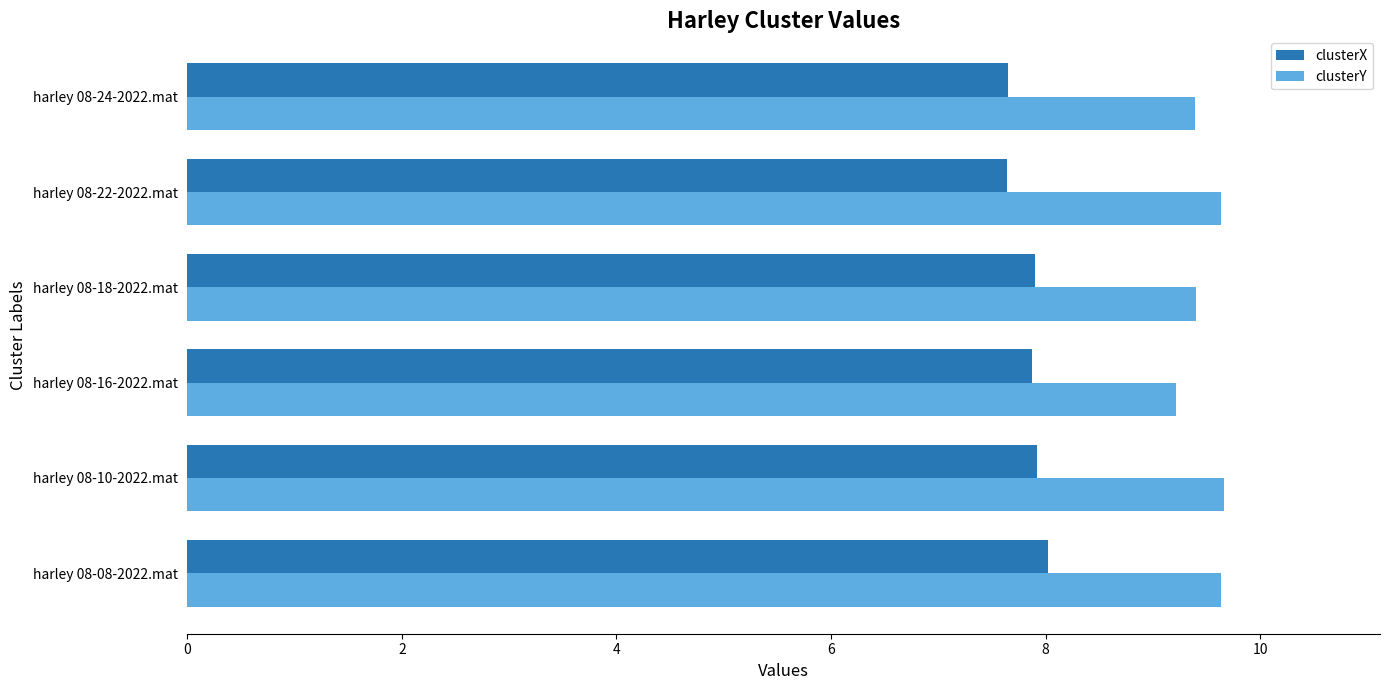

Which series has the largest total across all categories?

clusterY